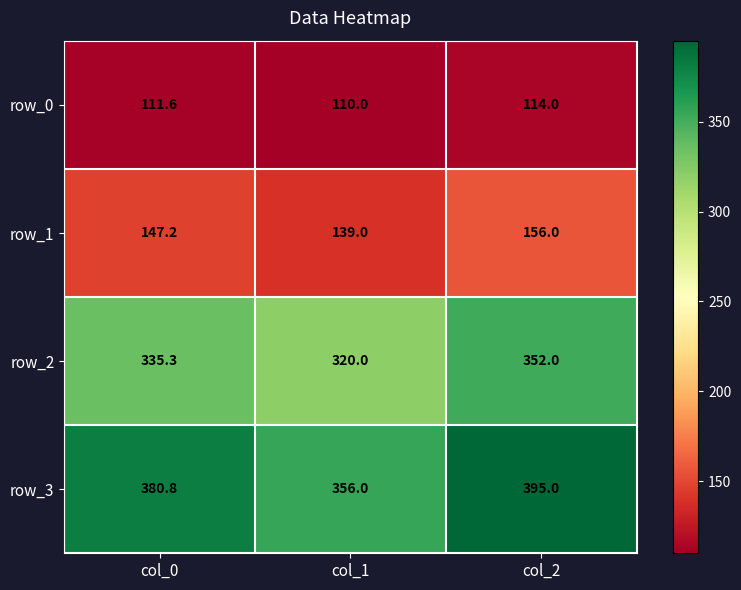

At how many categories does at least one series exceed 122?

3